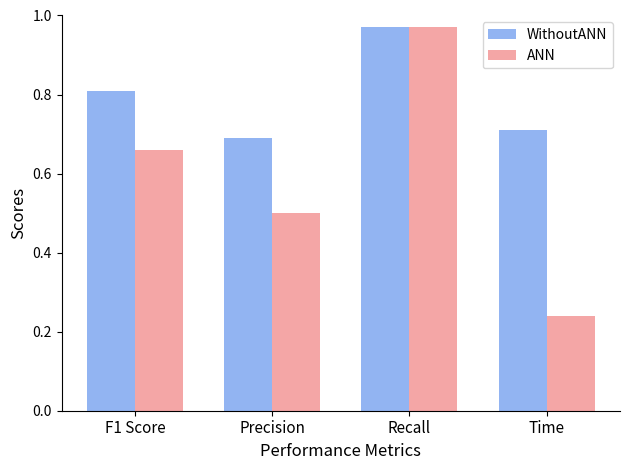

Rank the series at Precision from highest to lowest value.

WithoutANN, ANN